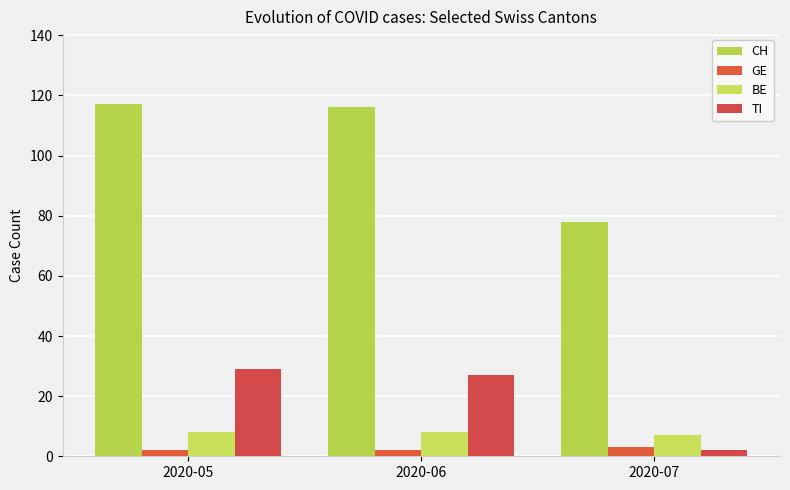

True or false: GE has a value of 3 at 2020-07.

True